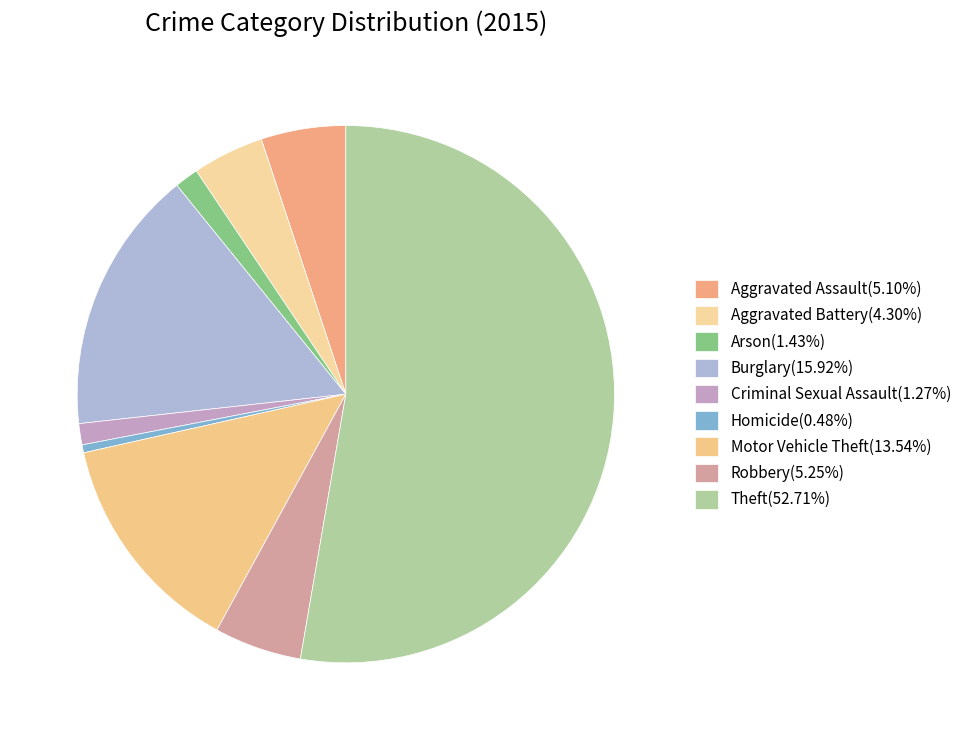

Between Arson and Robbery, which is larger?

Robbery